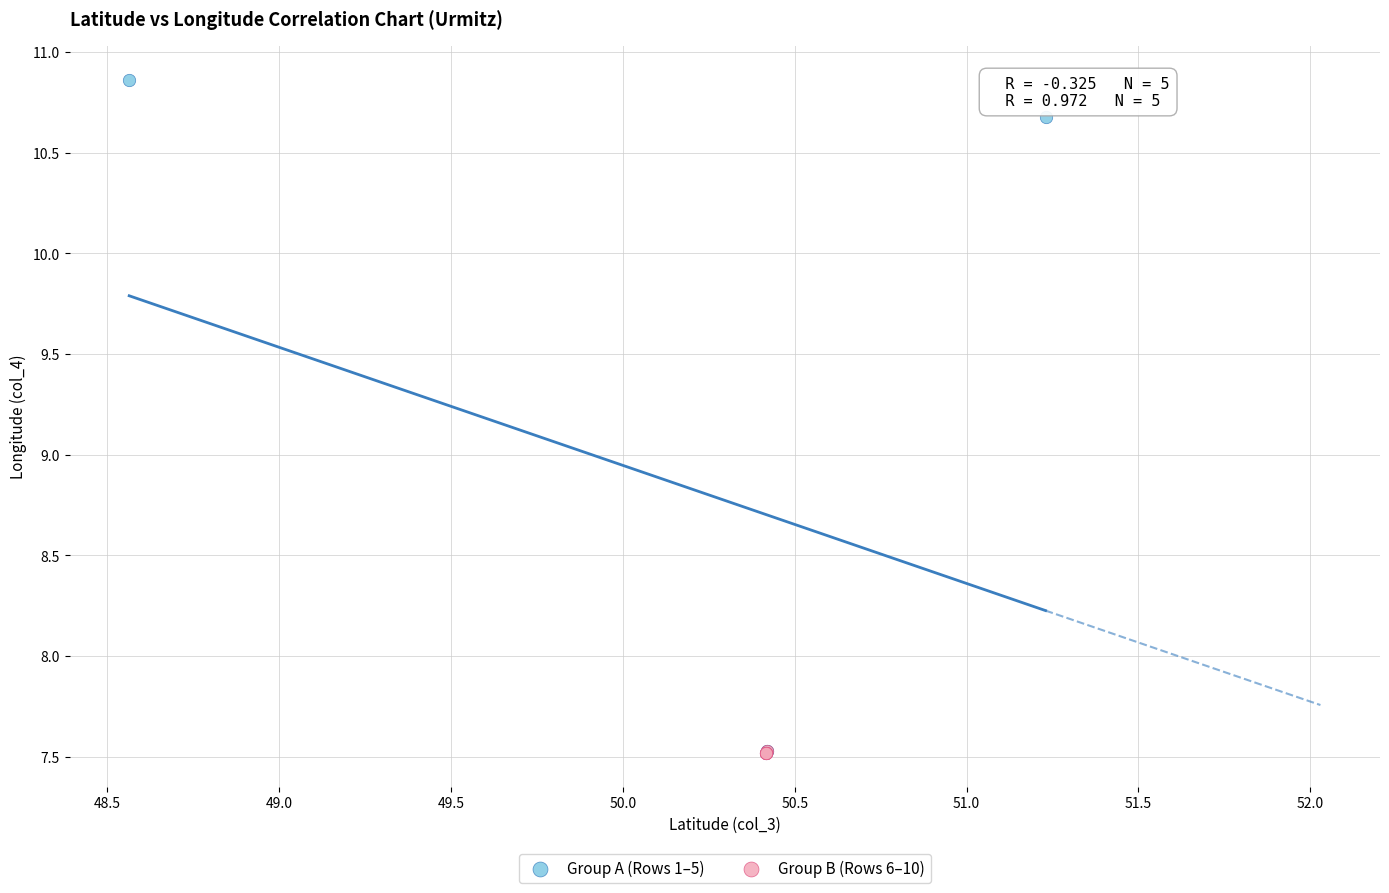

Which series contains the highest Y value?

Group A (Rows 1–5)